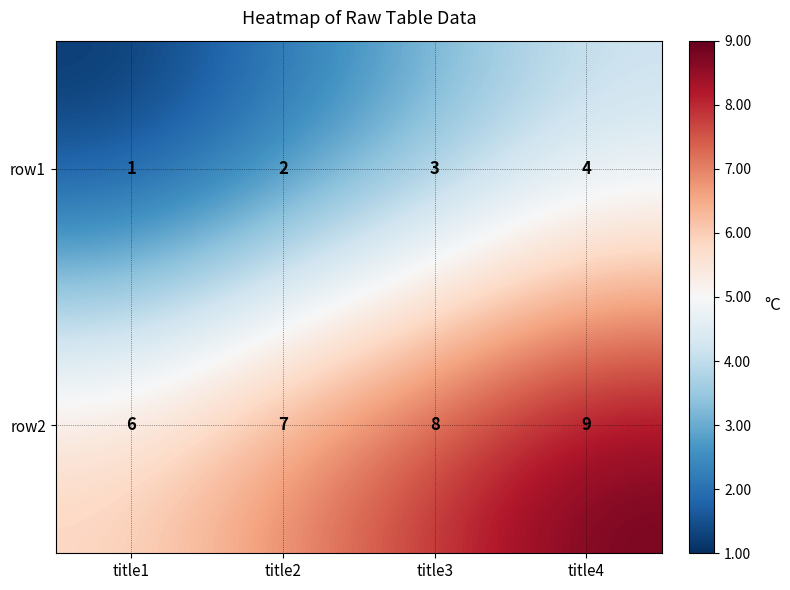

At how many categories does at least one series exceed 2?

4